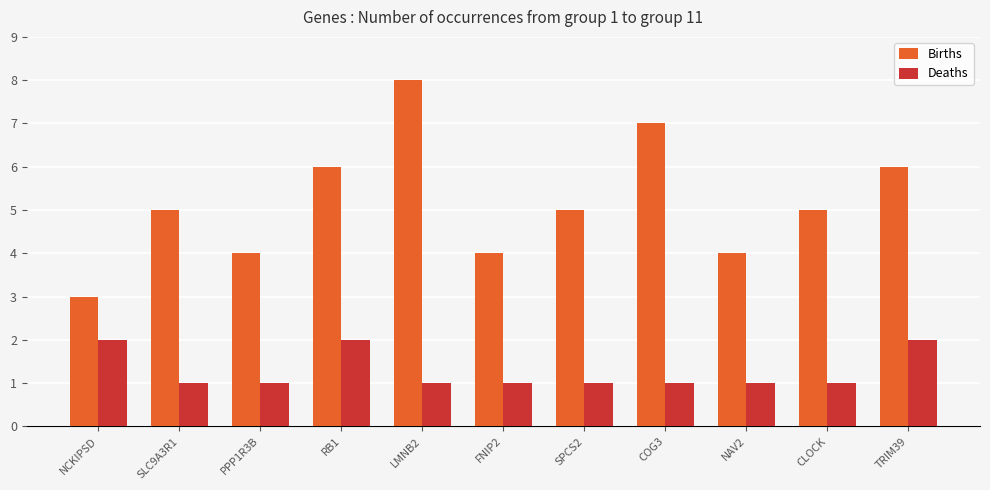

List the series in order of their peak value, highest first.

Births, Deaths